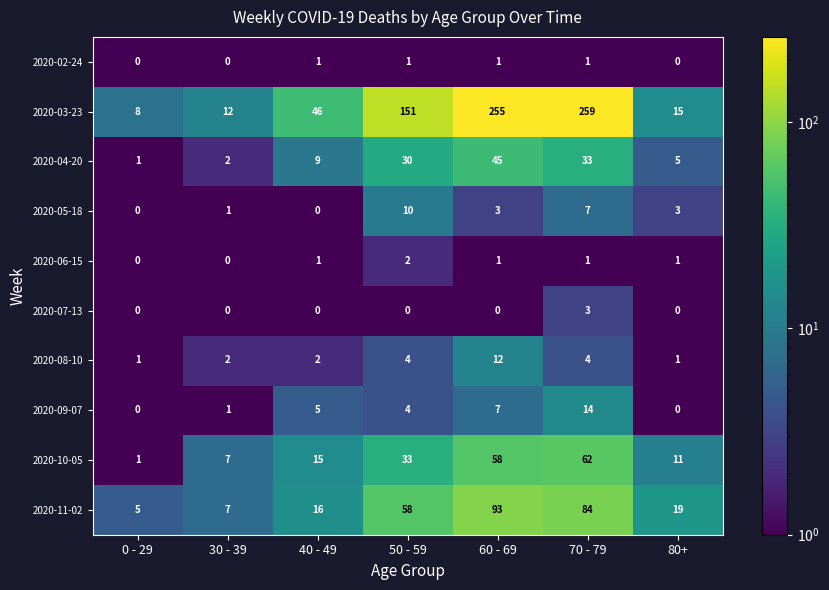

Is it true that 2020-06-15 equals 1 at 40 - 49?

True